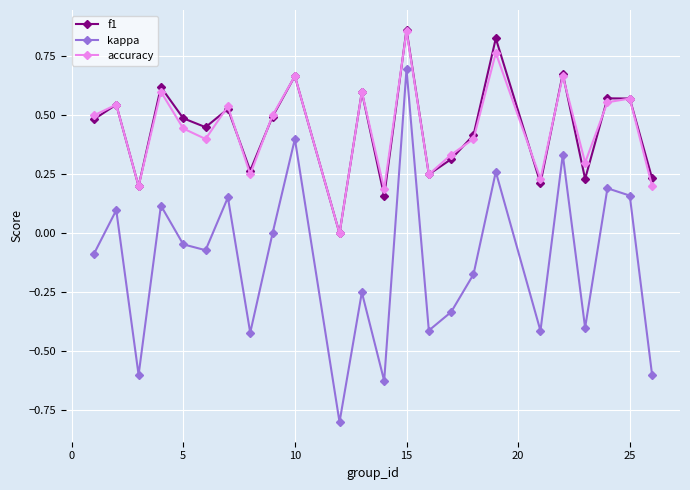

True or false: kappa and accuracy cross at least once.

False